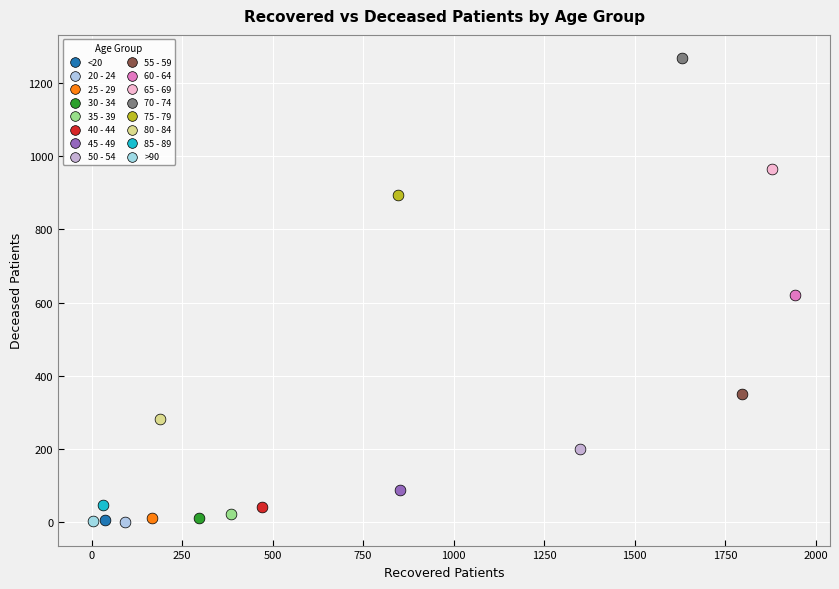

What are all the series names shown in the legend?

<20, 20 - 24, 25 - 29, 30 - 34, 35 - 39, 40 - 44, 45 - 49, 50 - 54, 55 - 59, 60 - 64, 65 - 69, 70 - 74, 75 - 79, 80 - 84, 85 - 89, >90